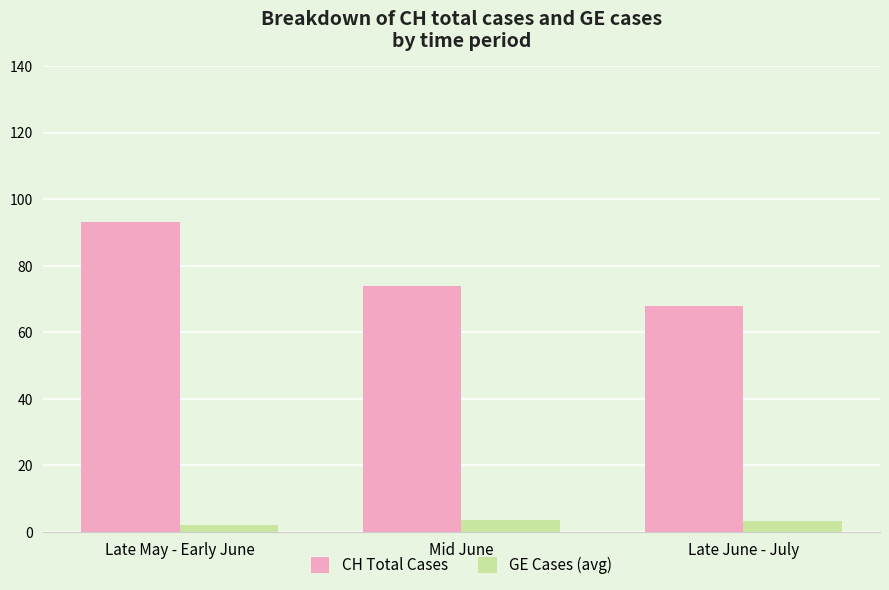

At Mid June, list the series in order from largest to smallest.

CH Total Cases, GE Cases (avg)